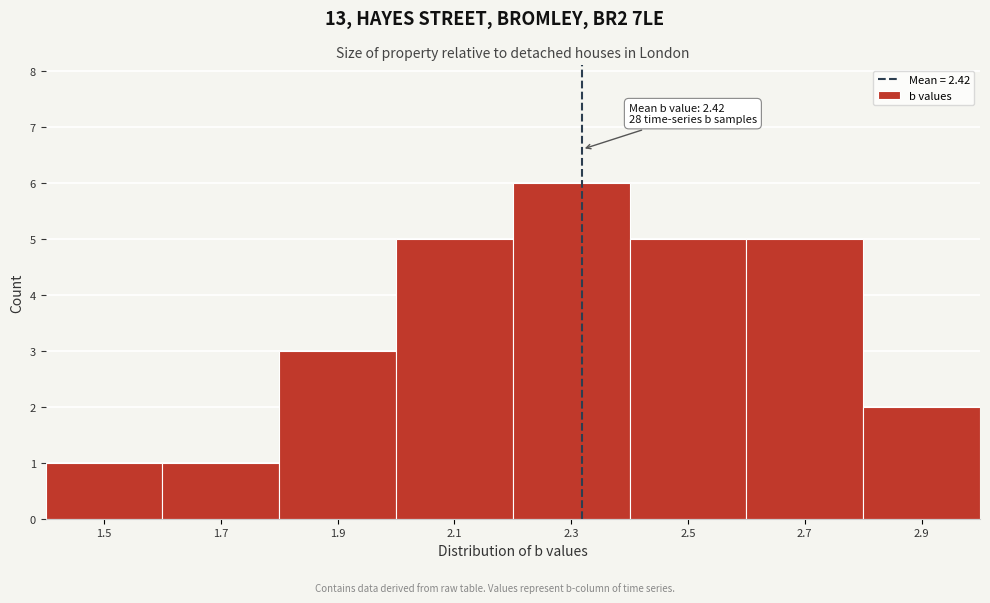

Reading left to right, list all the values displayed in this chart.

1.5=1	1.7=1	1.9=3	2.1=5	2.3=6	2.5=5	2.7=5	2.9=2